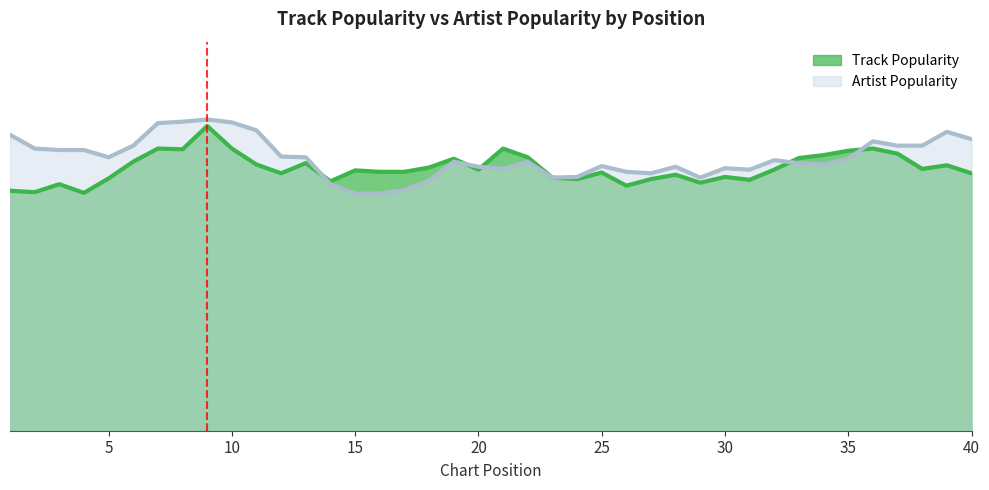

What is the value of the Track Popularity point at the 4th from the left?

65